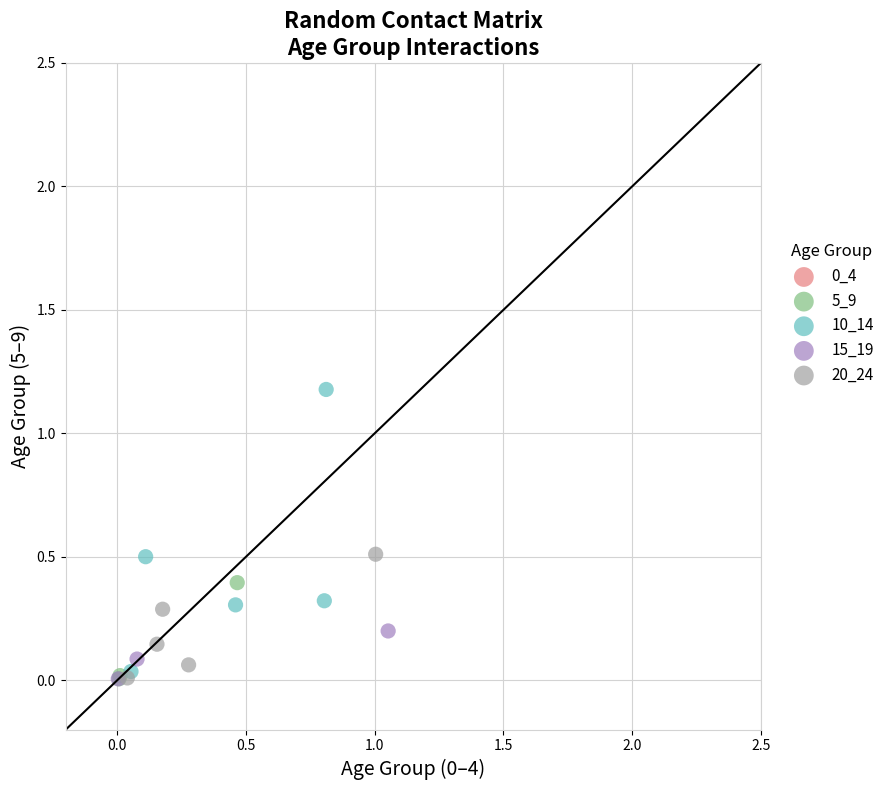

Which series reaches the maximum Y coordinate?

10_14